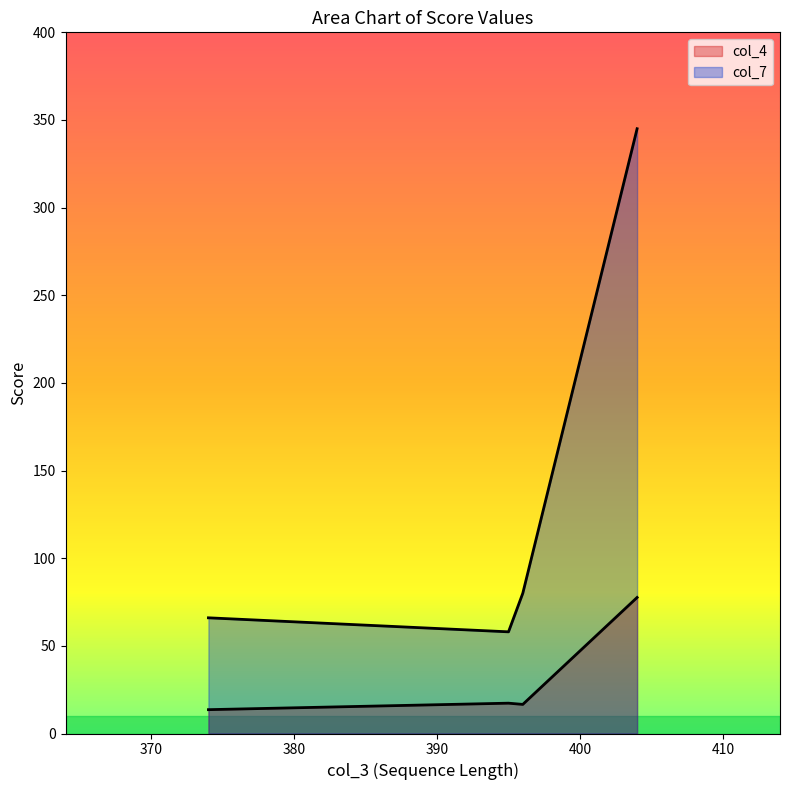

Count the number of categories in the chart.

4